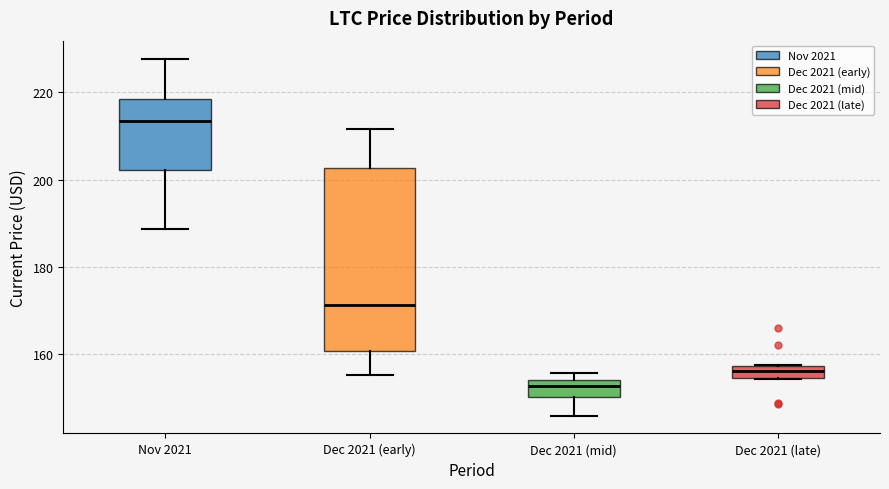

Where does the median line of the box for Dec 2021 (late) sit on the y-axis? The values are not printed on the chart, so give them approximately, as read against the axis.

156